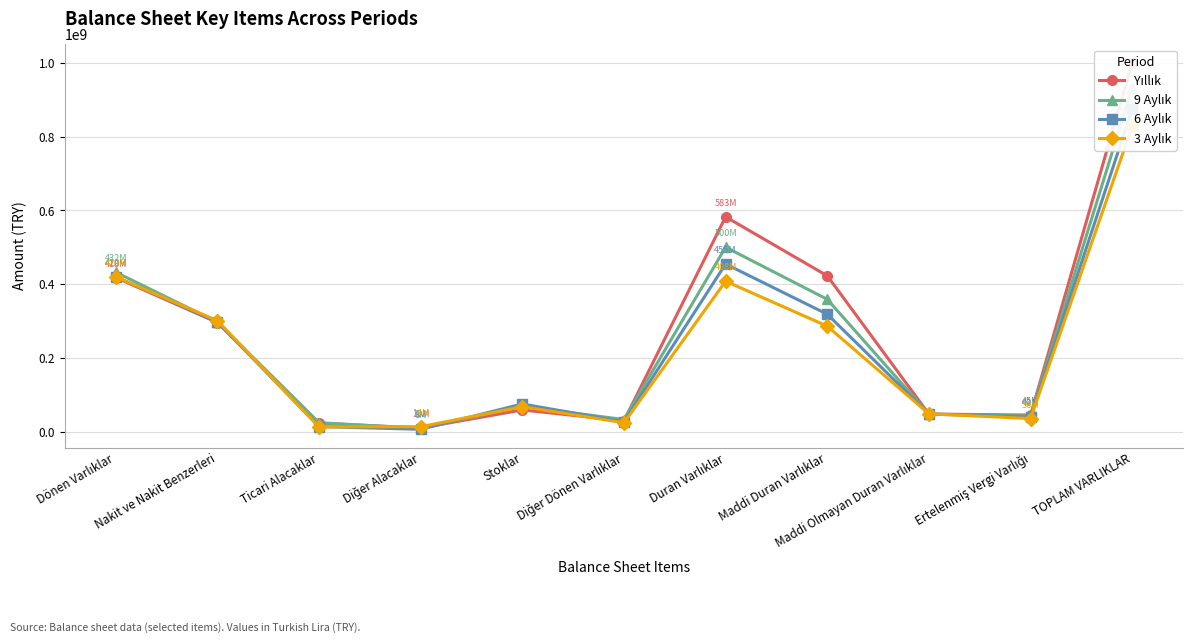

Between Diğer Dönen Varlıklar and Stoklar, which is larger?

Stoklar